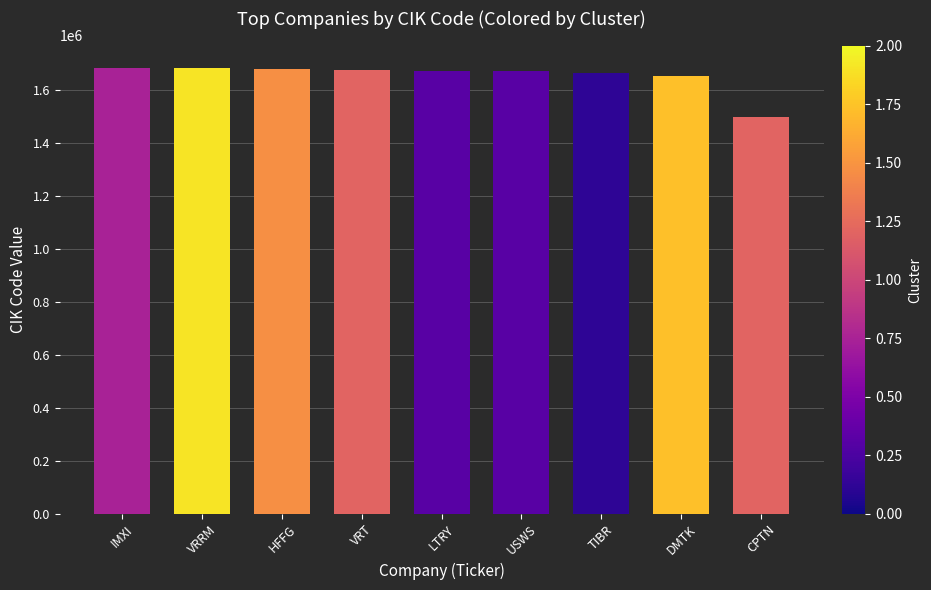

What position from the left is LTRY?

5